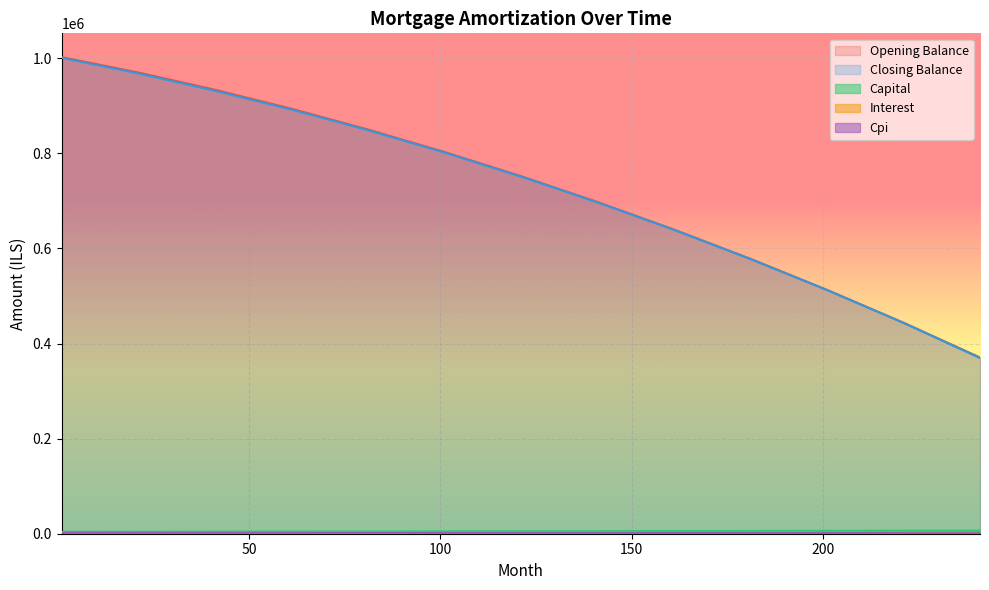

True or false: interest has more than 1 interior local peaks.

False